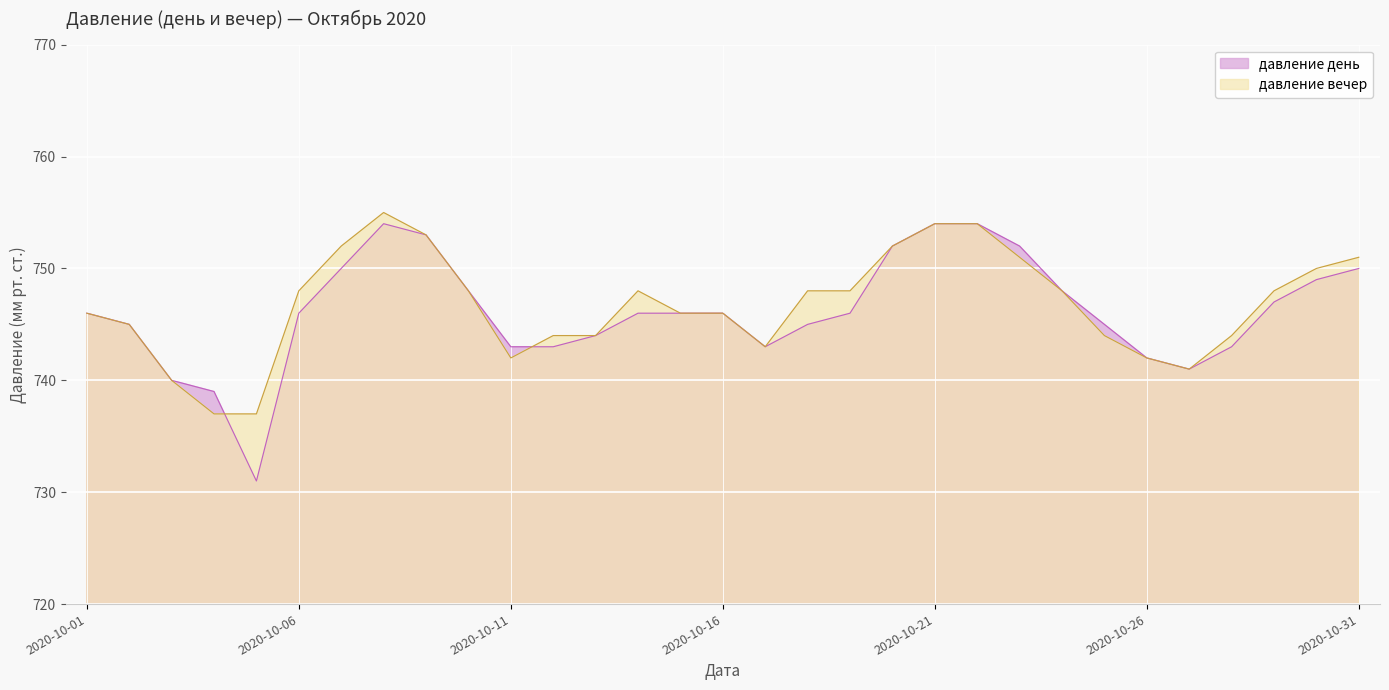

At 2020-10-02, list the series in order from largest to smallest.

давление день, давление вечер